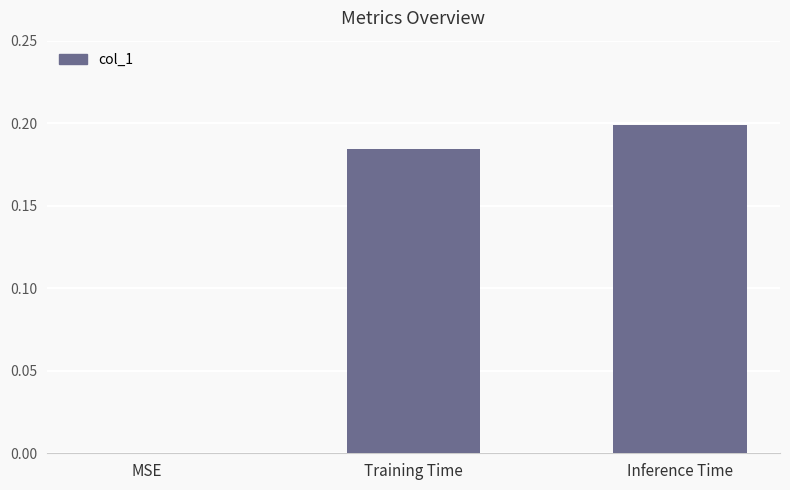

Is it true that the value at Training Time is 0.0?

False